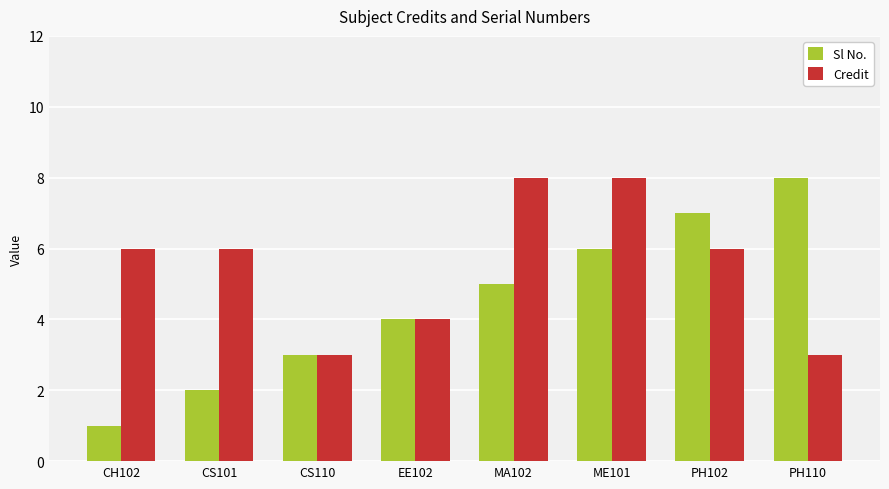

List the series in order of their overall mean, highest first.

Credit, Sl No.